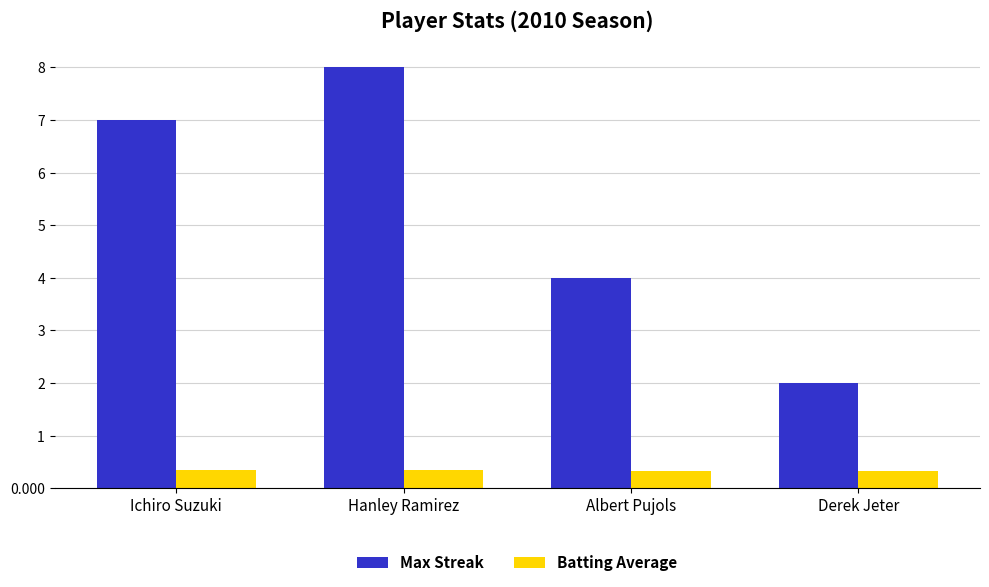

Are the bars grouped side by side (vs. stacked)?

Yes